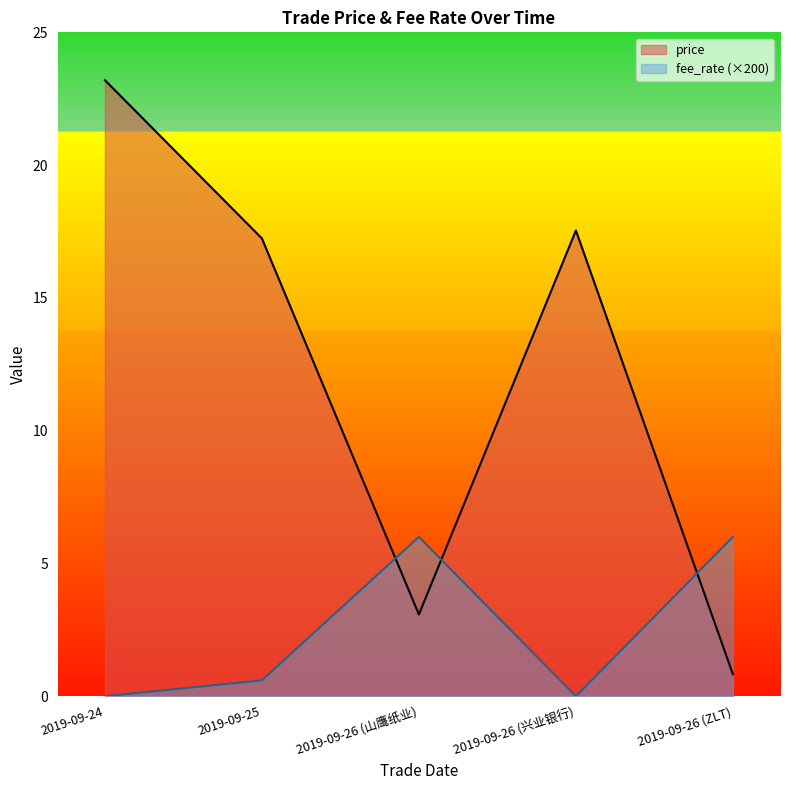

What is the average value of the price series?

12.4